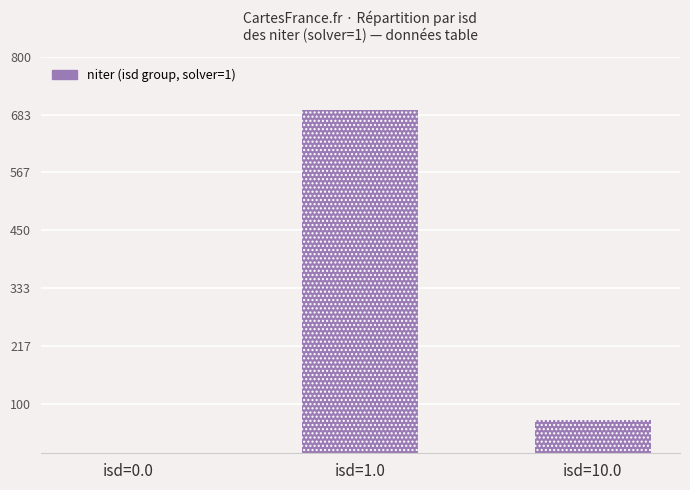

Rank the categories by value from highest to lowest.

isd=1.0, isd=10.0, isd=0.0